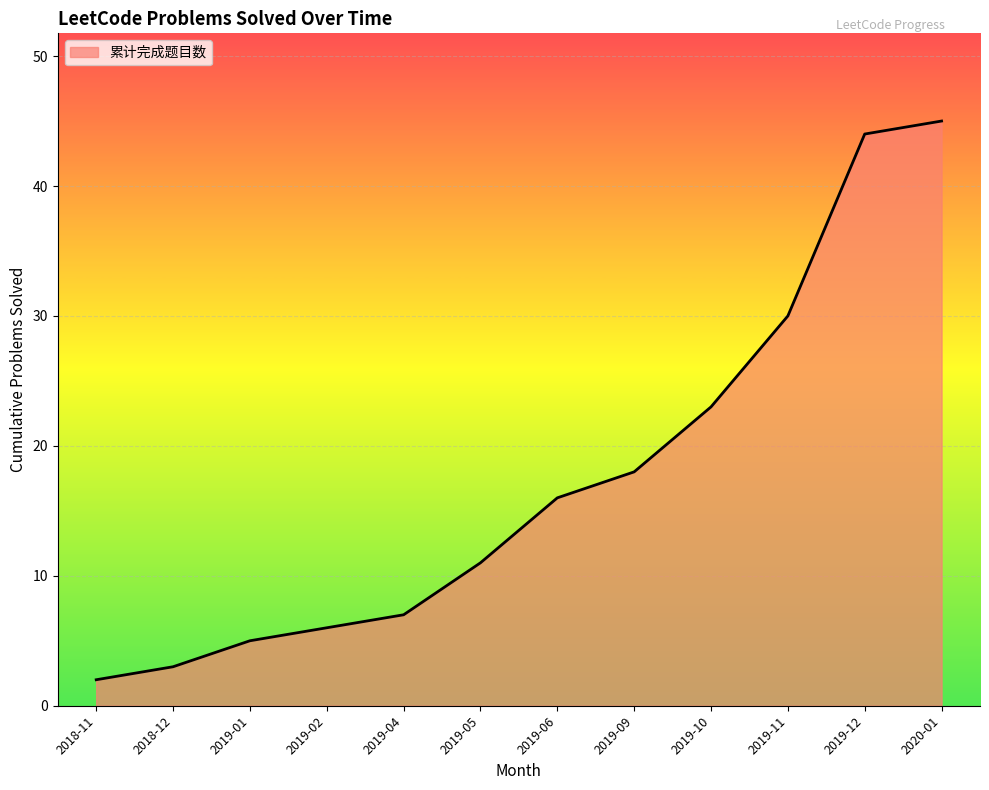

What position from the left is 2019-06?

7